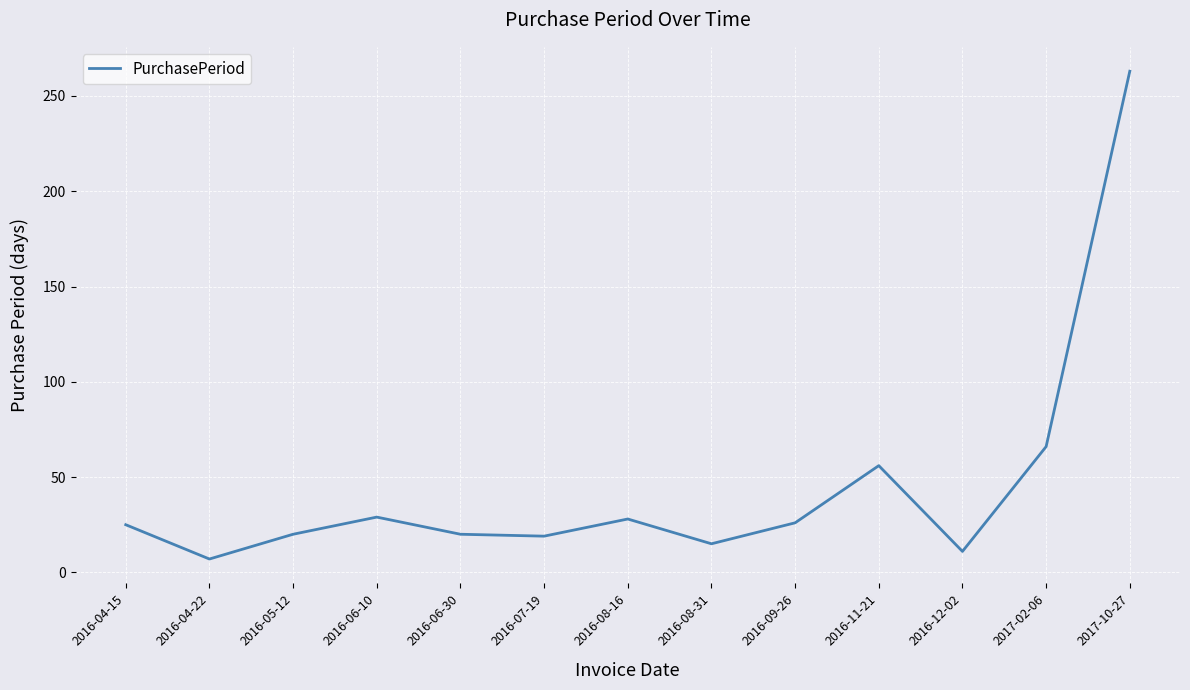

Is this an area chart (filled region under the line)?

No